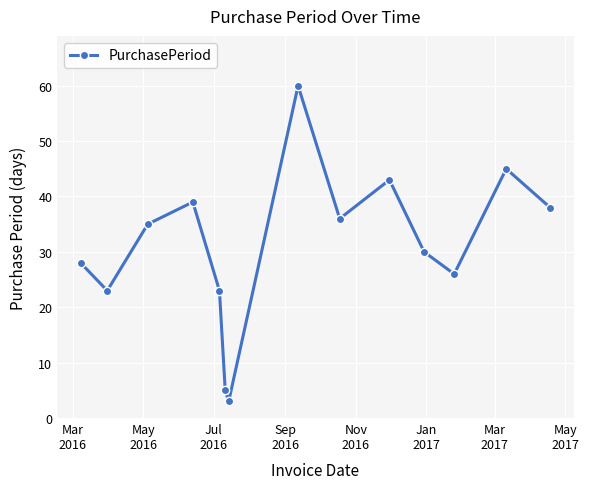

True or false: the data has more than 2 interior local peaks.

True